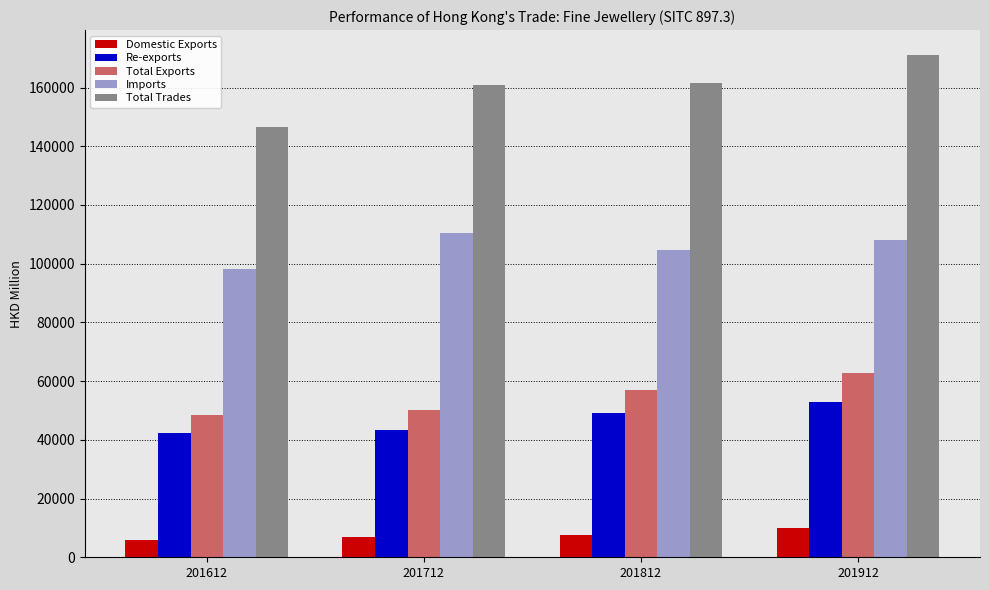

What are all the series names shown in the legend?

Domestic Exports, Re-exports, Total Exports, Imports, Total Trades